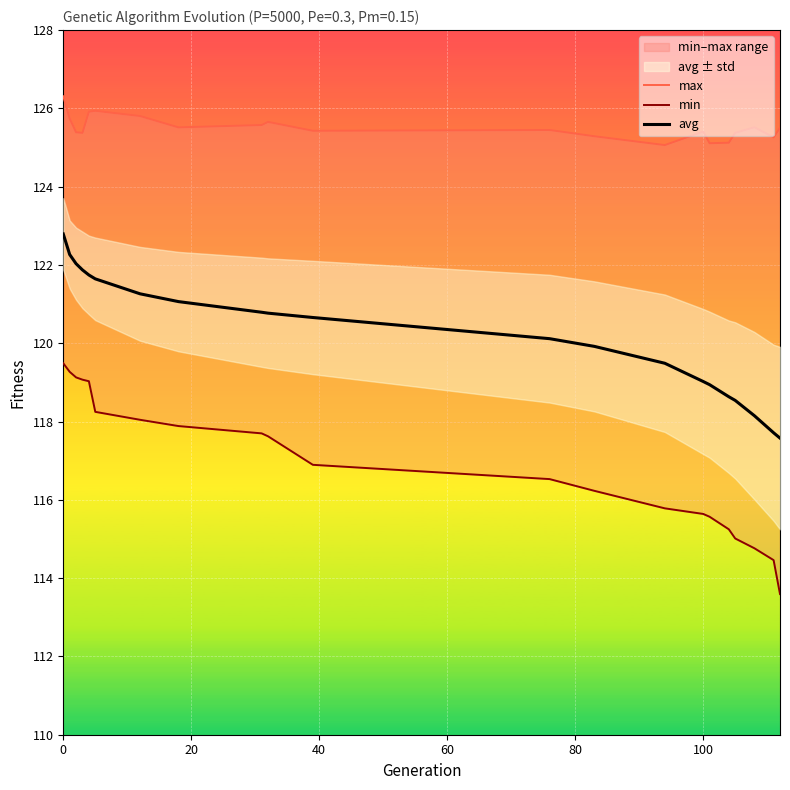

True or false: max and avg cross at least once.

False